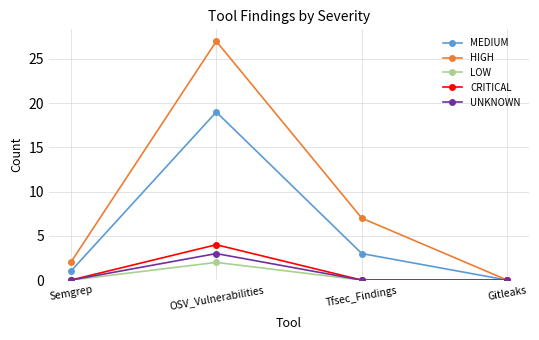

What is the sum of the UNKNOWN values at Tfsec_Findings and OSV_Vulnerabilities?

3